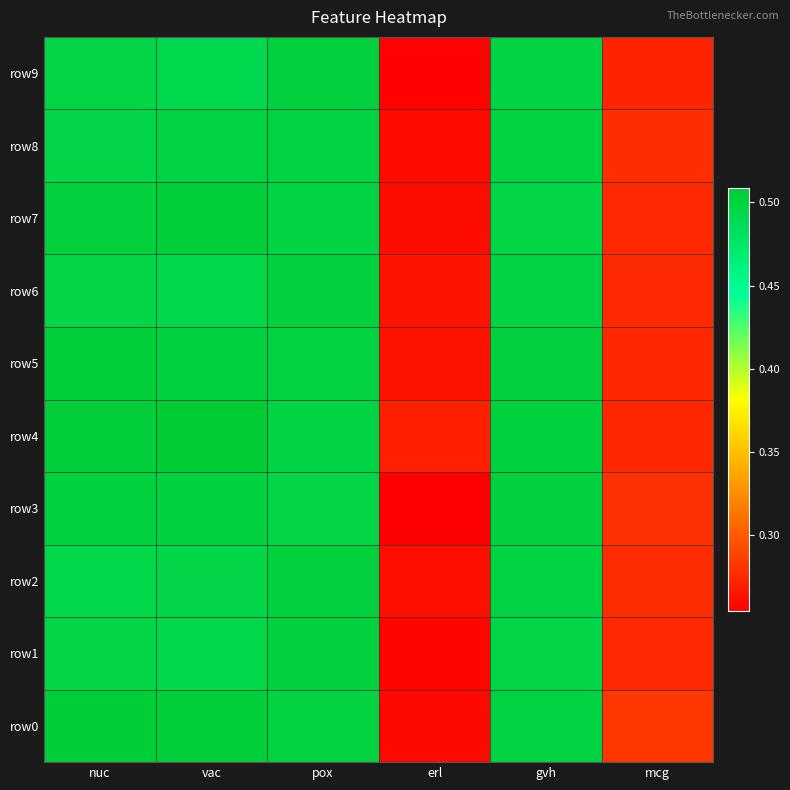

At how many categories does at least one series exceed 0?

6